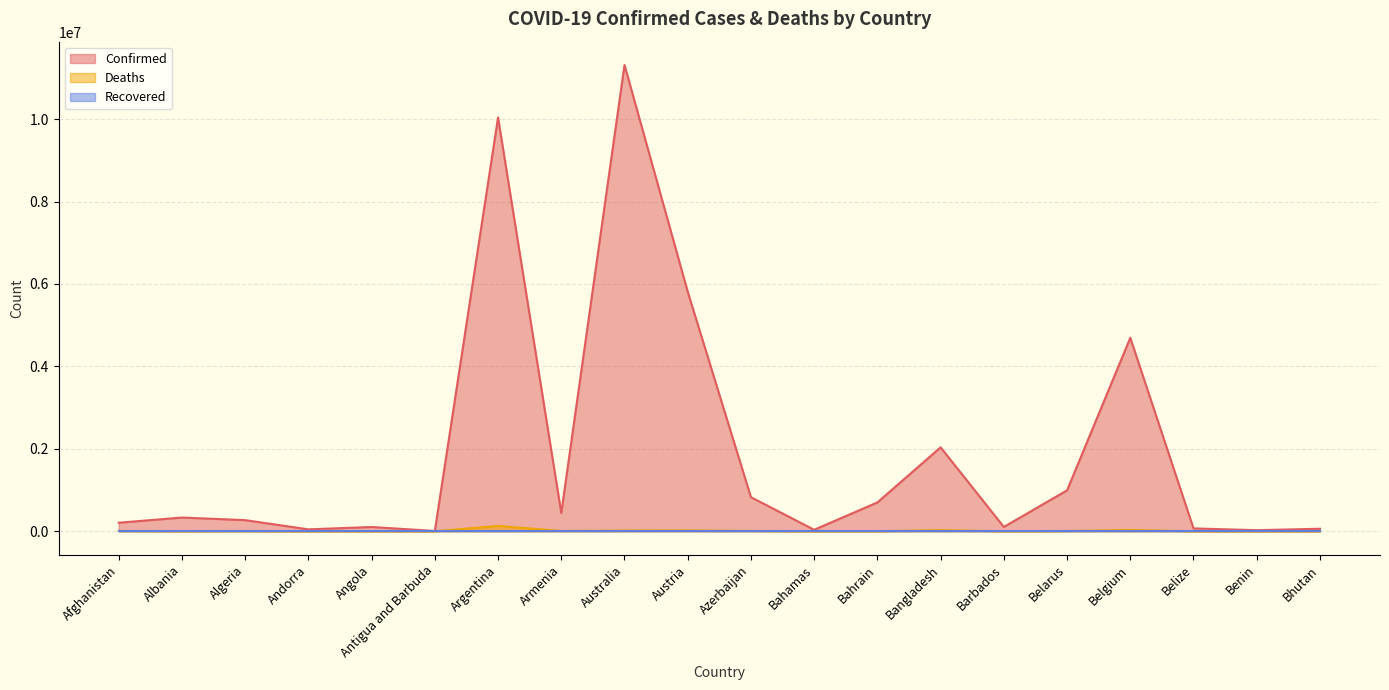

At how many categories does at least one series exceed 6261095?

2